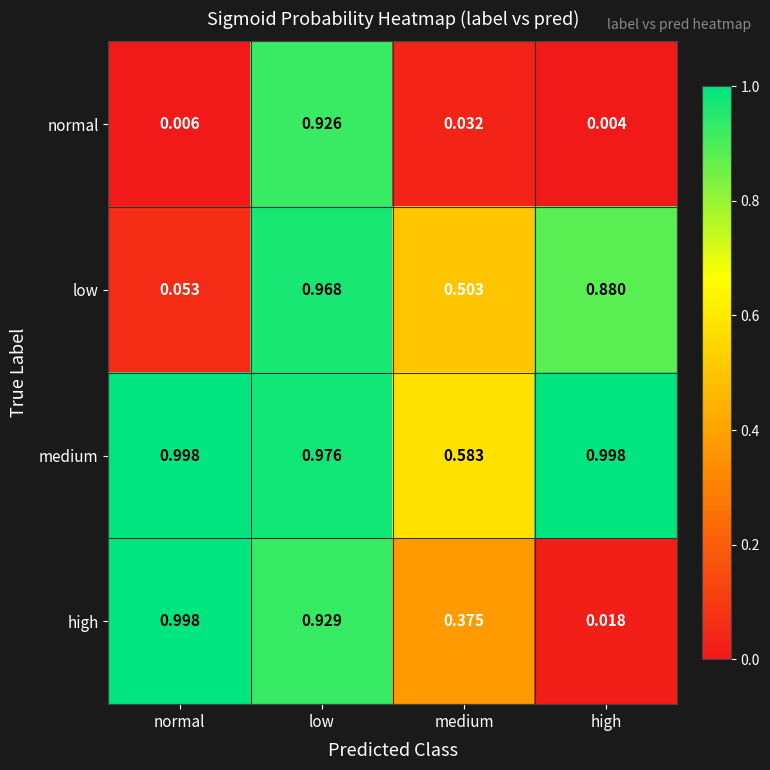

At which label is low closest to 0?

normal